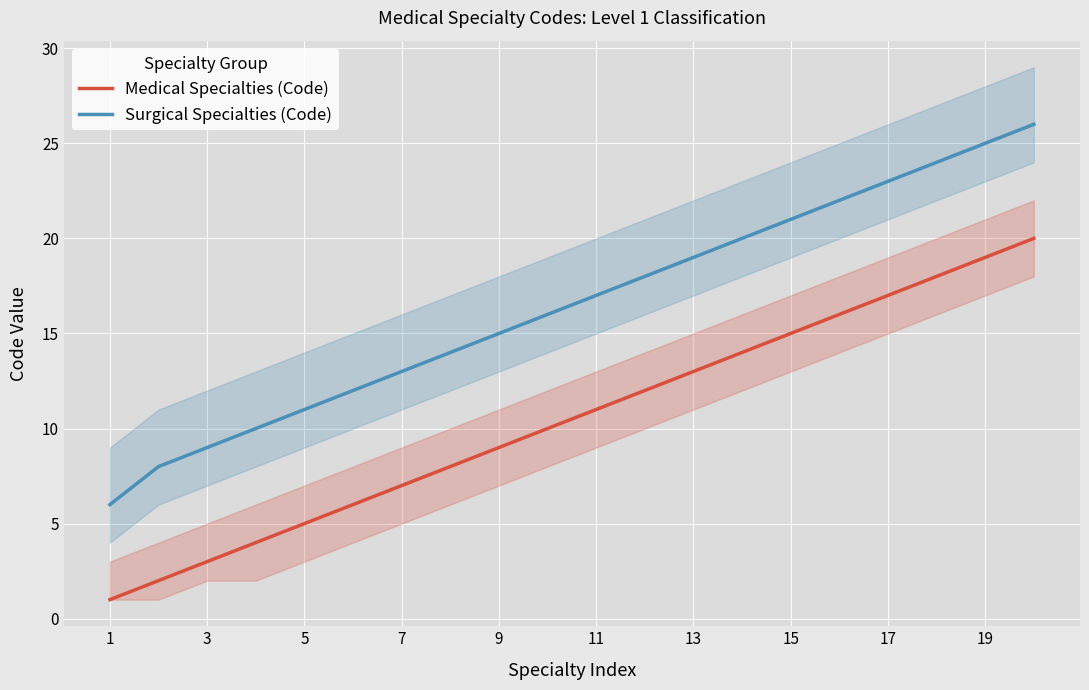

The Medical Specialties (Code) series shows 7 at 7. True or false?

True